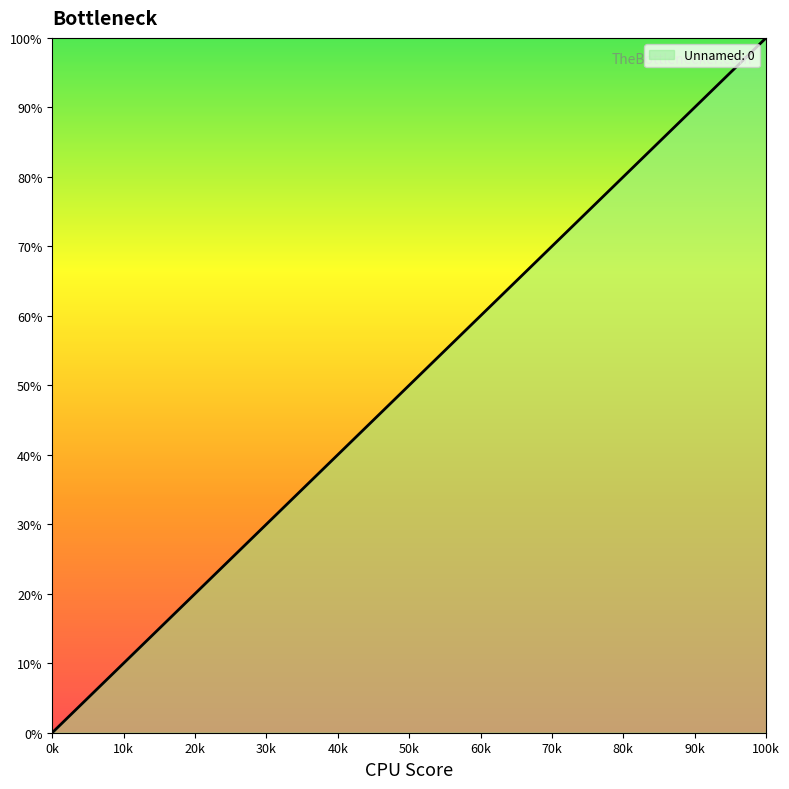

Which category has the highest value across all series?

100k